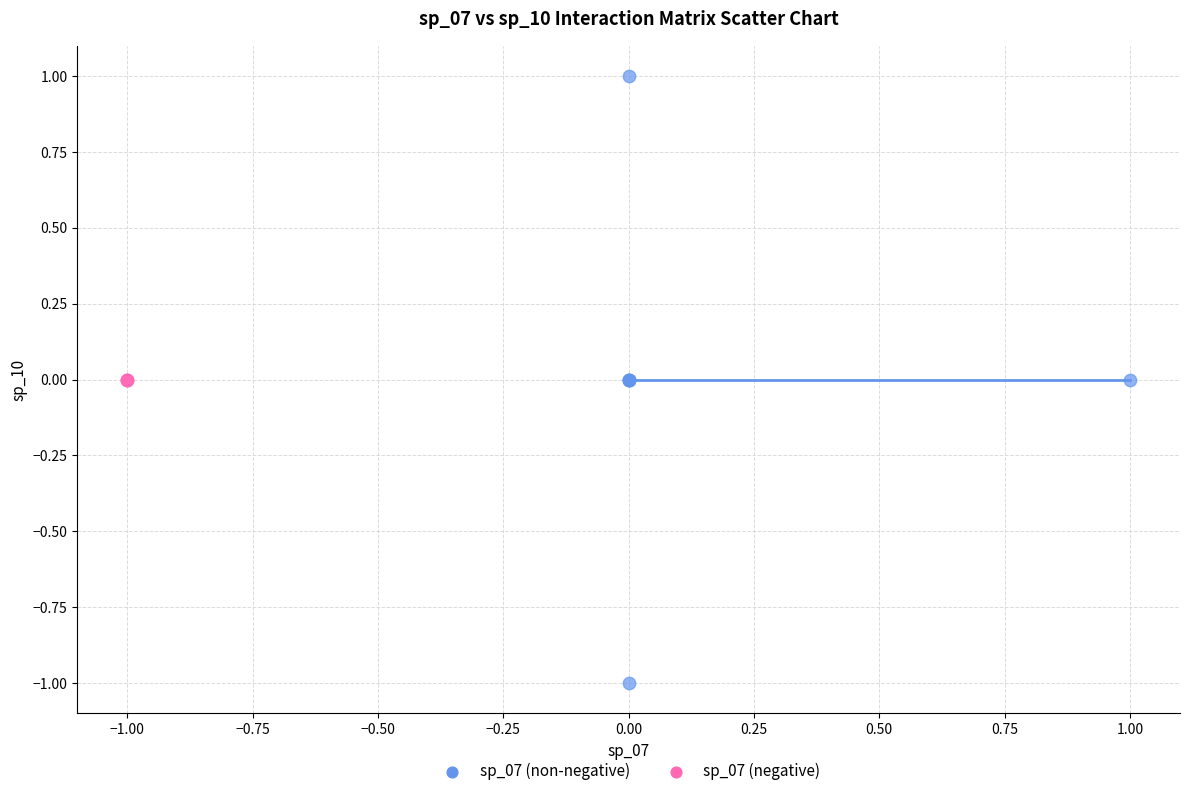

What are all the series names shown in the legend?

sp_07 (non-negative), sp_07 (negative)